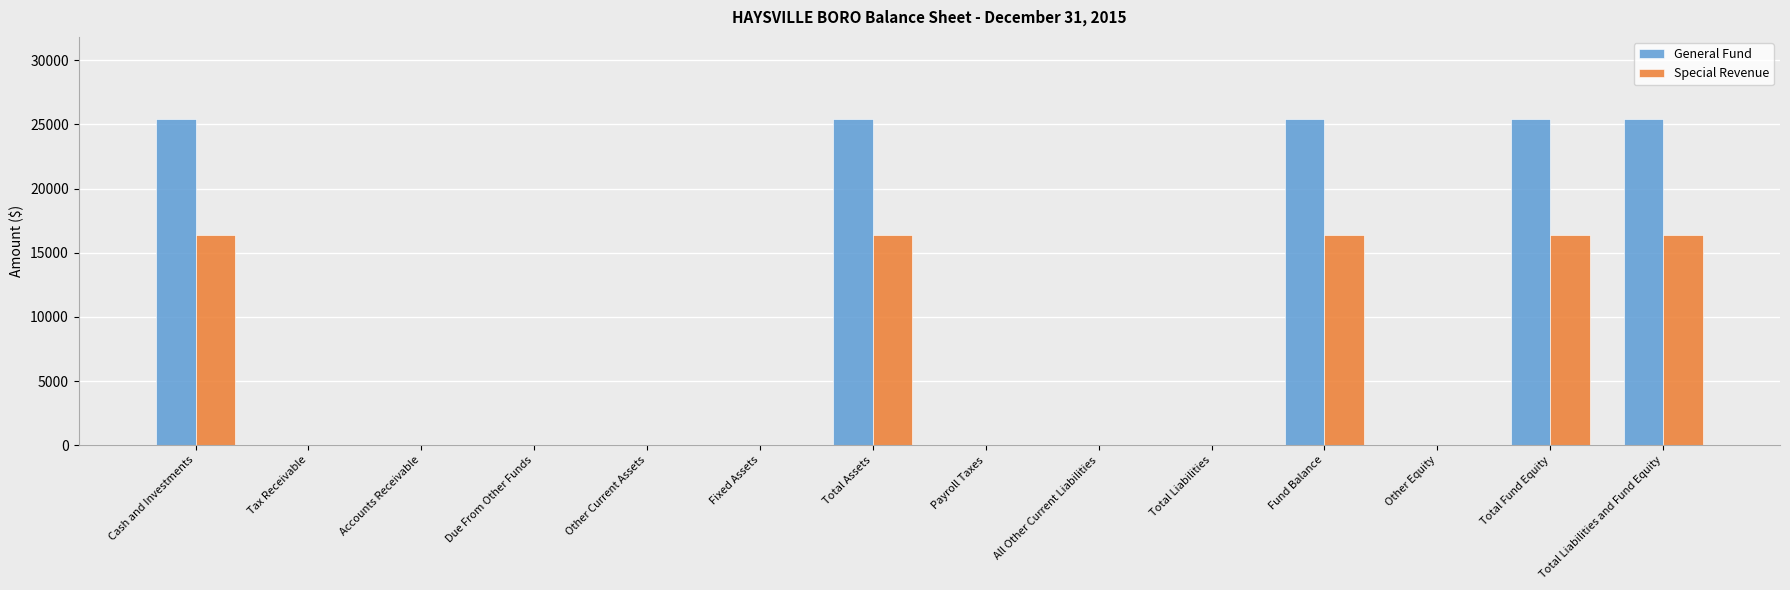

What is the sum of the General Fund values at Tax Receivable and Cash and Investments?

25460